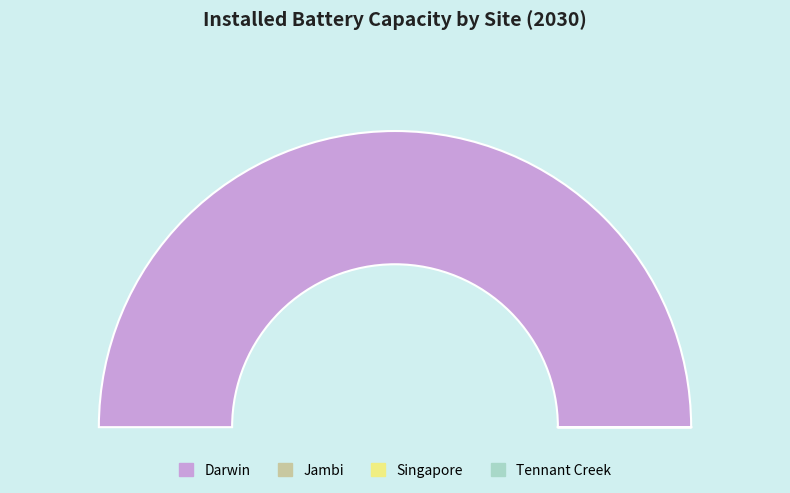

Which slice is the largest?

Darwin